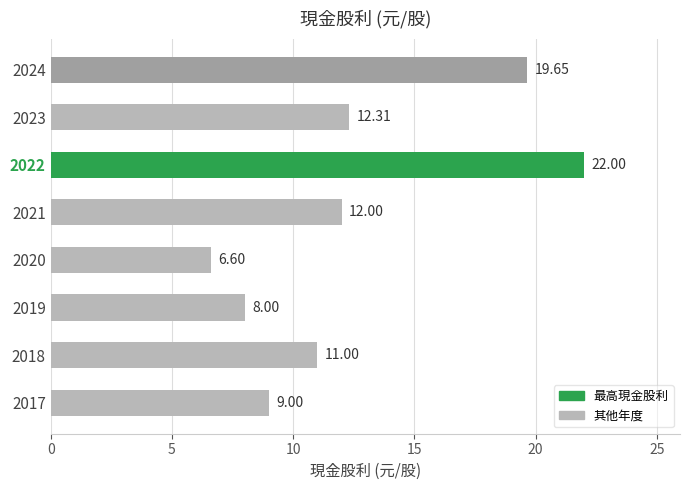

Rank the categories by value from highest to lowest.

2022, 2024, 2023, 2021, 2018, 2017, 2019, 2020